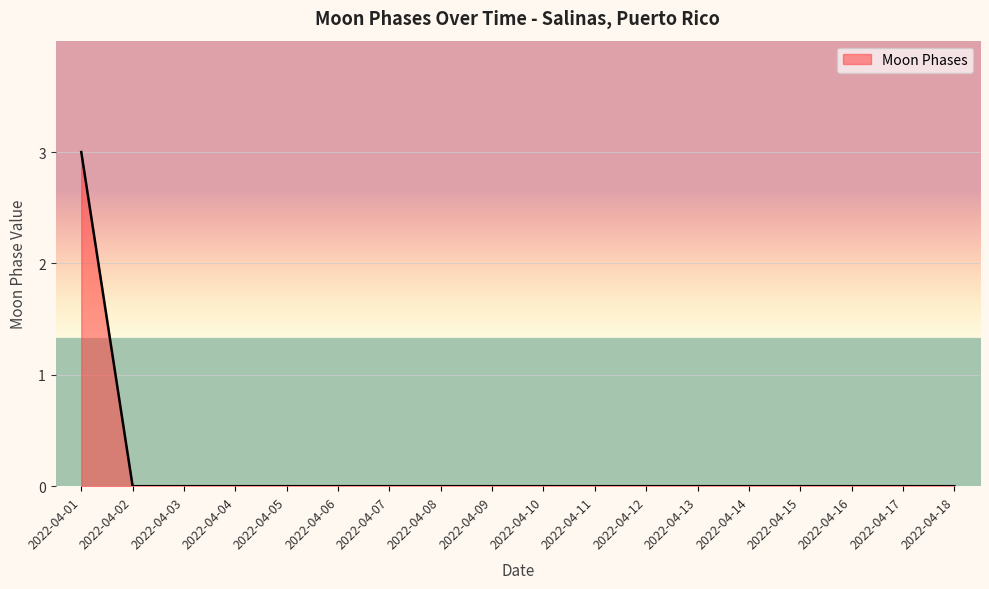

Reading right to left, list all the values displayed in this chart.

2022-04-18=0	2022-04-17=0	2022-04-16=0	2022-04-15=0	2022-04-14=0	2022-04-13=0	2022-04-12=0	2022-04-11=0	2022-04-10=0	2022-04-09=0	2022-04-08=0	2022-04-07=0	2022-04-06=0	2022-04-05=0	2022-04-04=0	2022-04-03=0	2022-04-02=0	2022-04-01=3